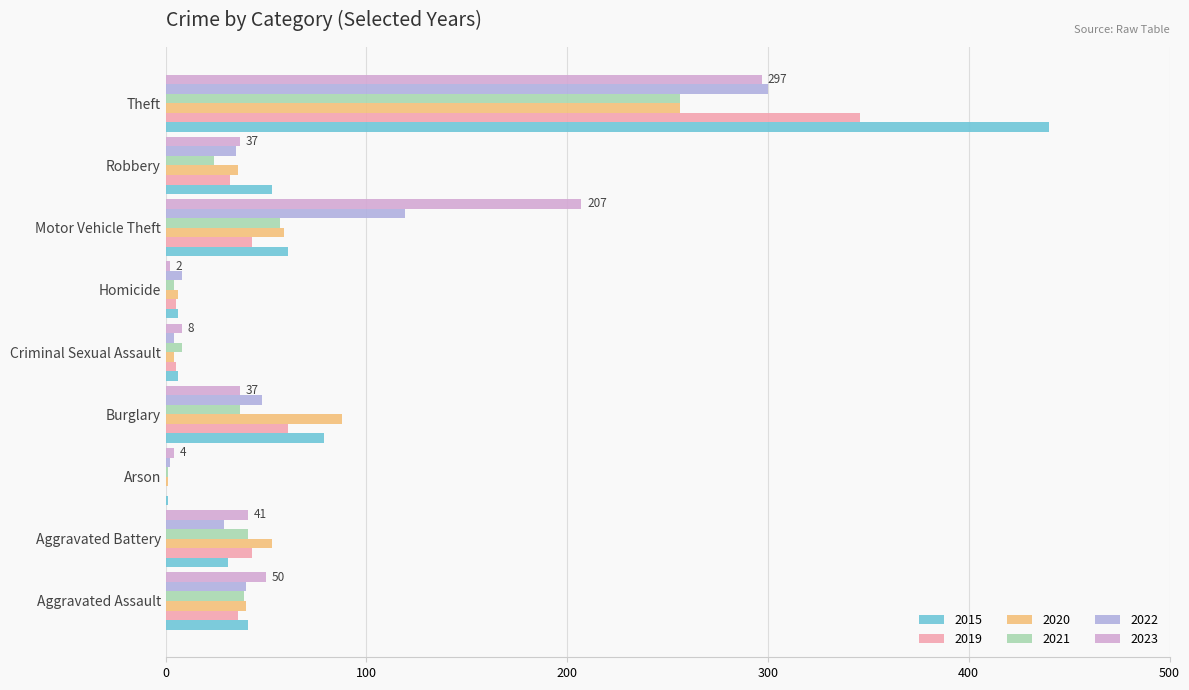

What position from the right is Aggravated Battery?

8